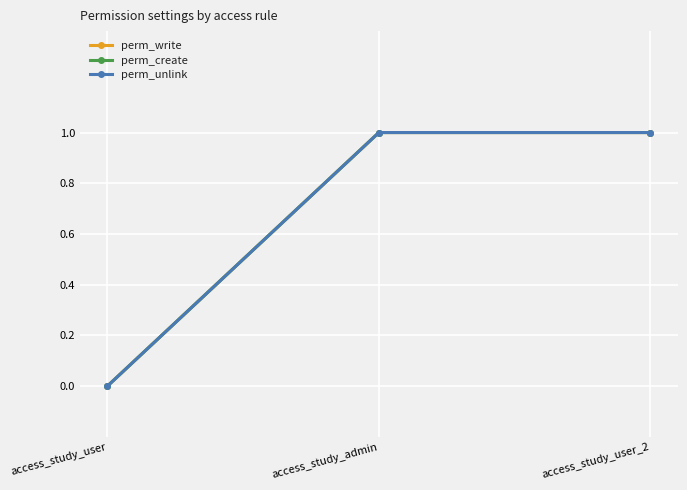

How many positive values does the perm_unlink series have?

2